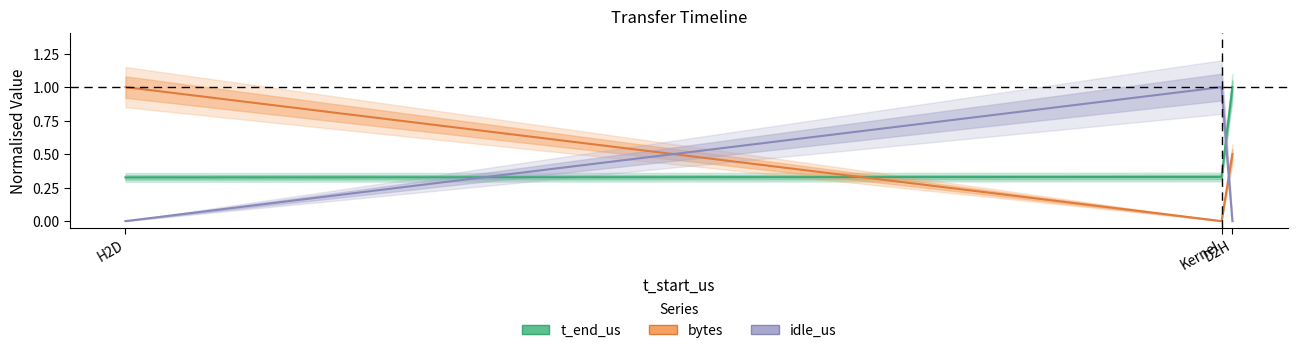

At how many categories does at least one series exceed 0?

3